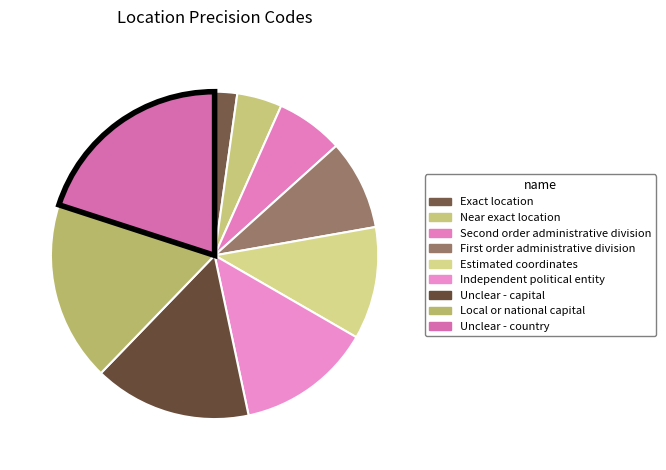

Is there a majority slice in this chart?

No